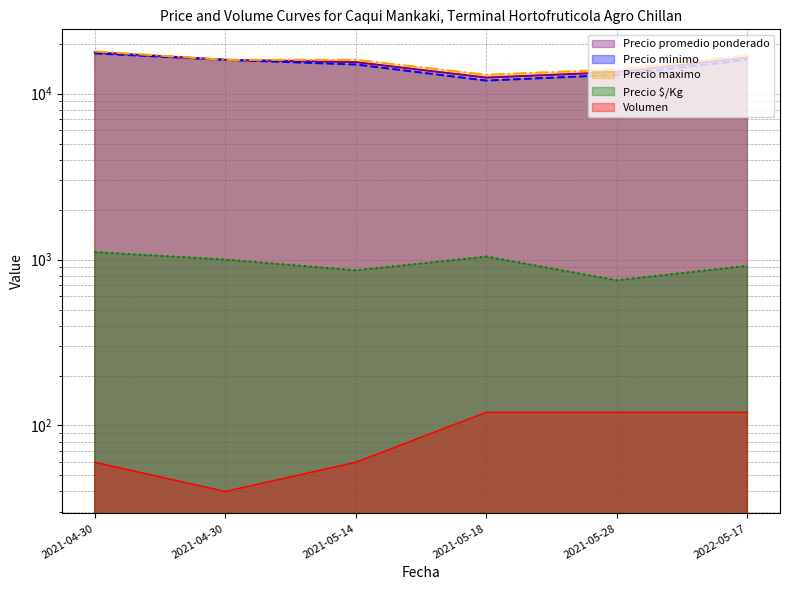

True or false: Precio minimo and Precio promedio ponderado cross at least once.

False